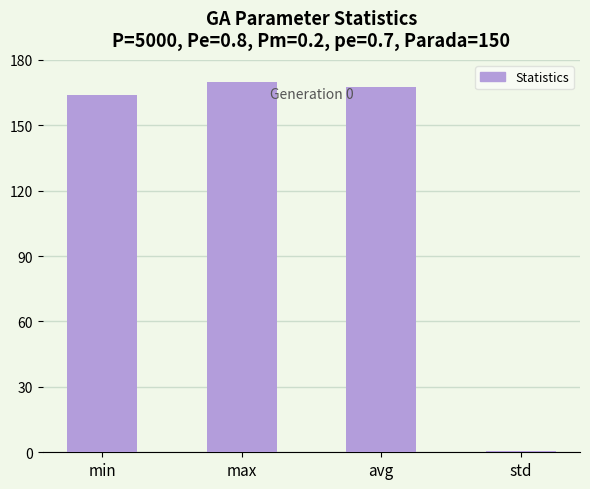

Count the number of categories in the chart.

4